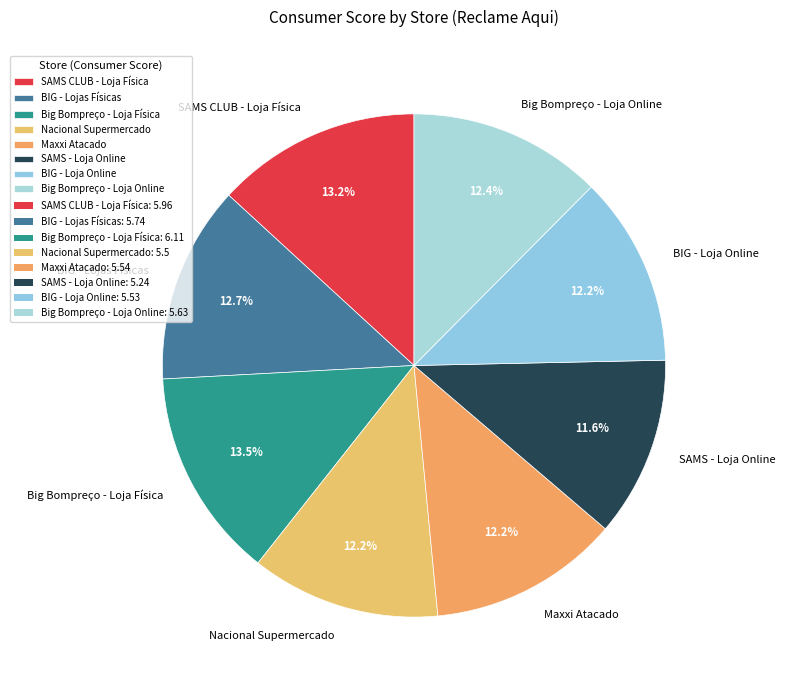

True or false: BIG - Loja Online accounts for 12% of the total.

True